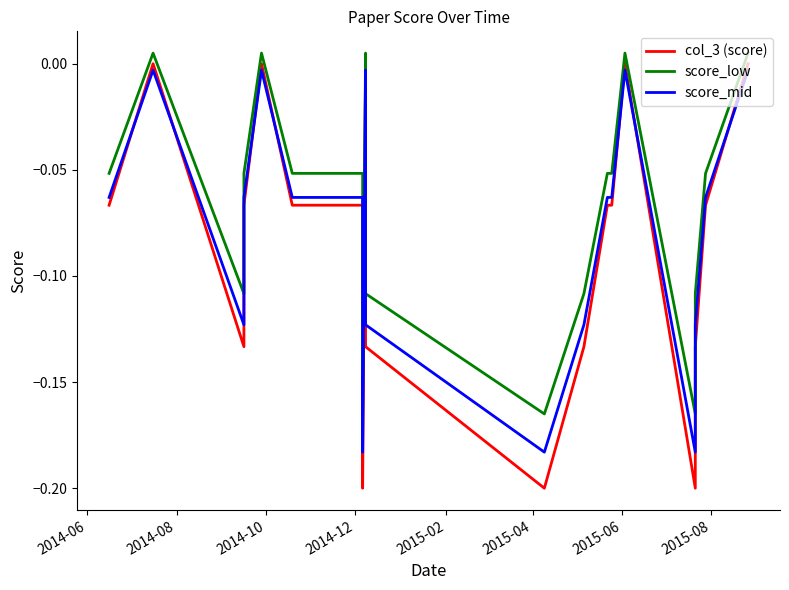

How many values in the score_low series exceed 0?

5